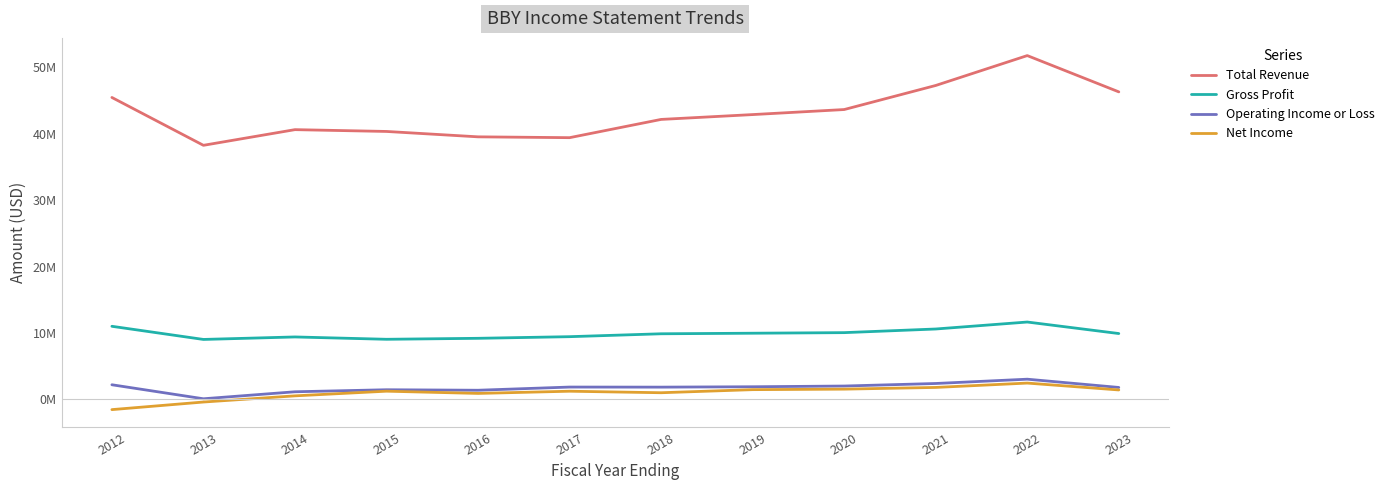

Which series changed the most between 2017 and 2022?

Total Revenue